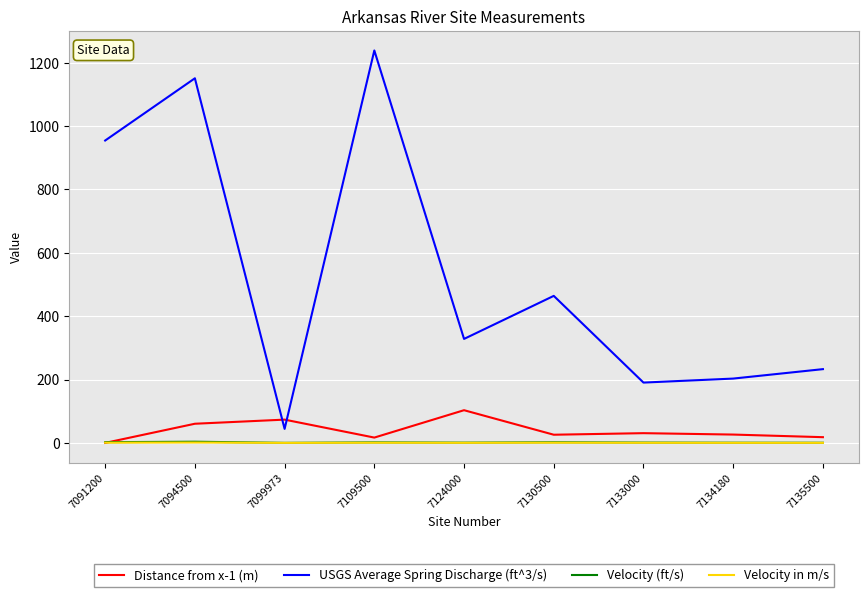

Which series changed the most between 7130500 and 7133000?

USGS Average Spring Discharge (ft^3/s)